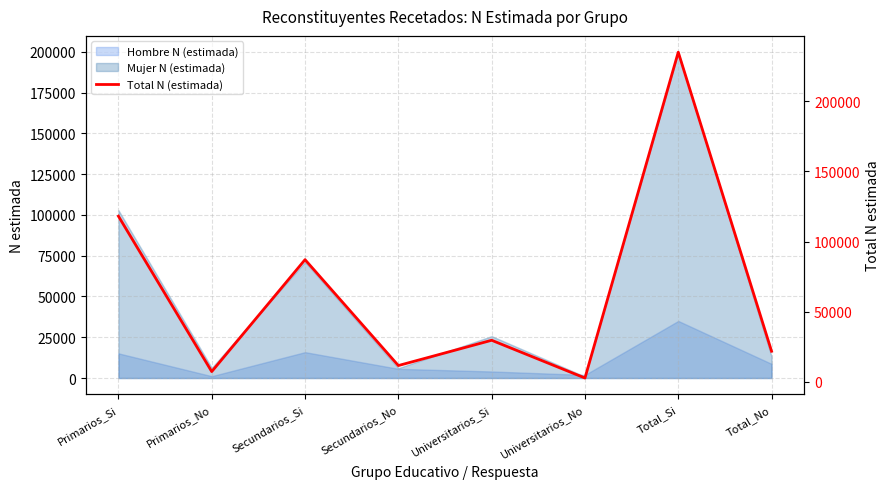

How many lines are shown in the chart?

1